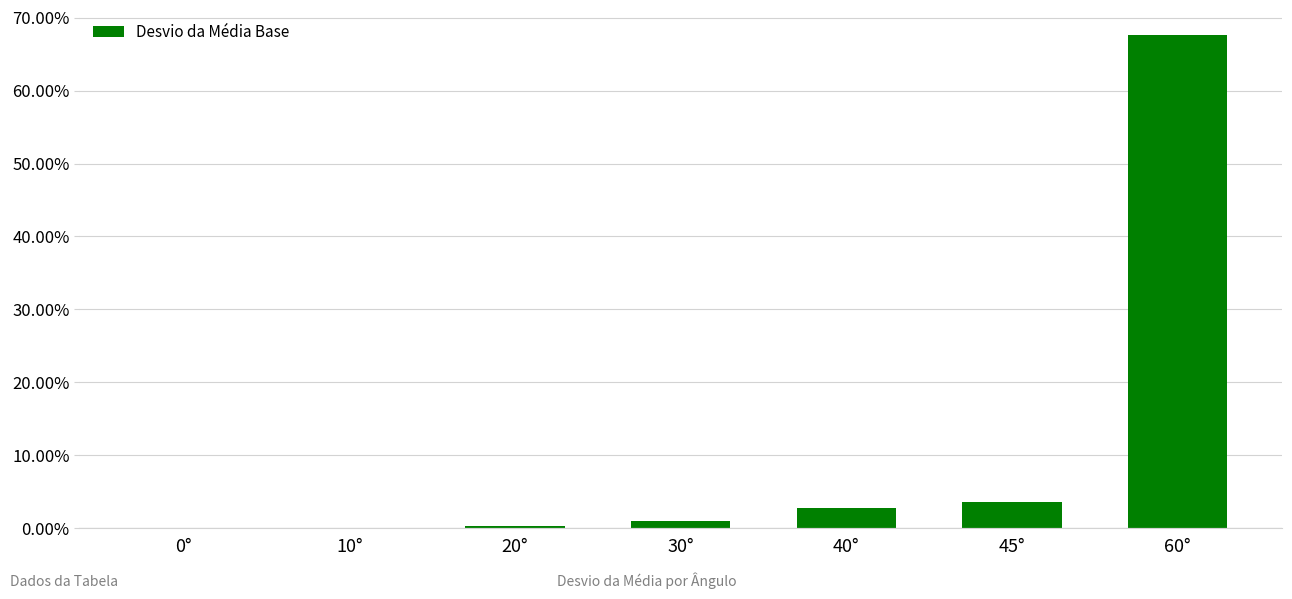

The chart shows a value of 103.4 at 60°. True or false?

False